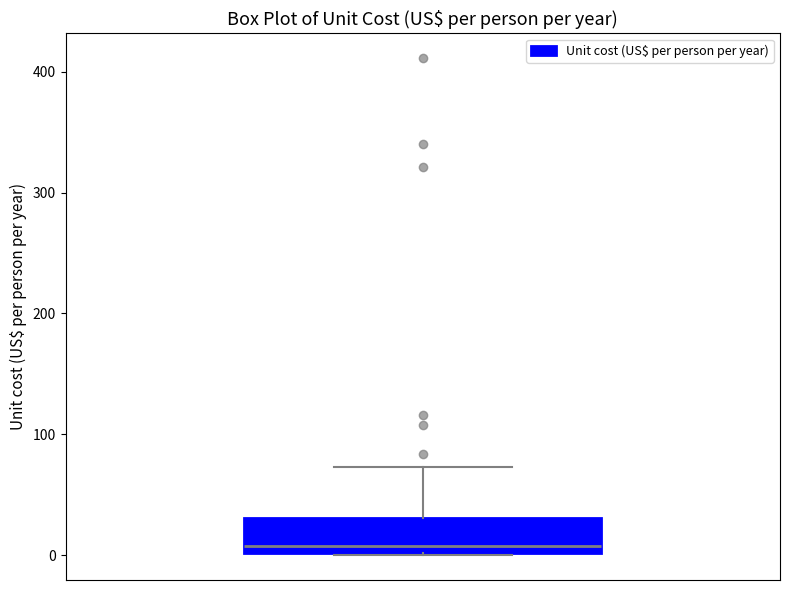

Read this box plot against the y-axis: the position of the median line, the range covered by the box, and the ends of both whiskers. The values are not printed on the chart, so give them approximately, as read against the axis.

median 10, box 0 to 30, whiskers 0 to 70